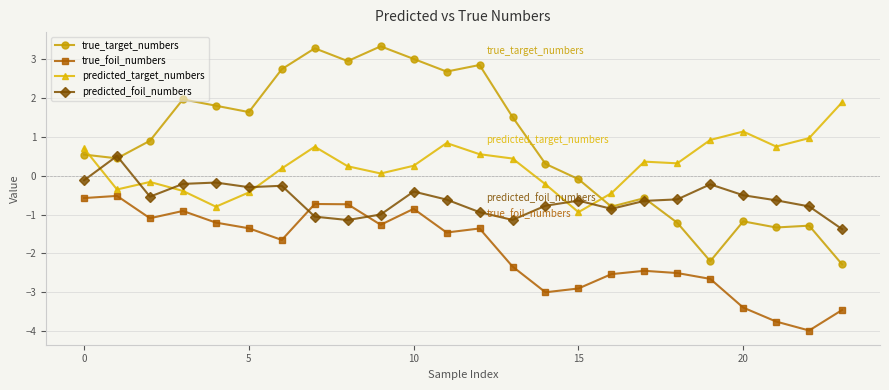

Count the number of data series in this chart.

4